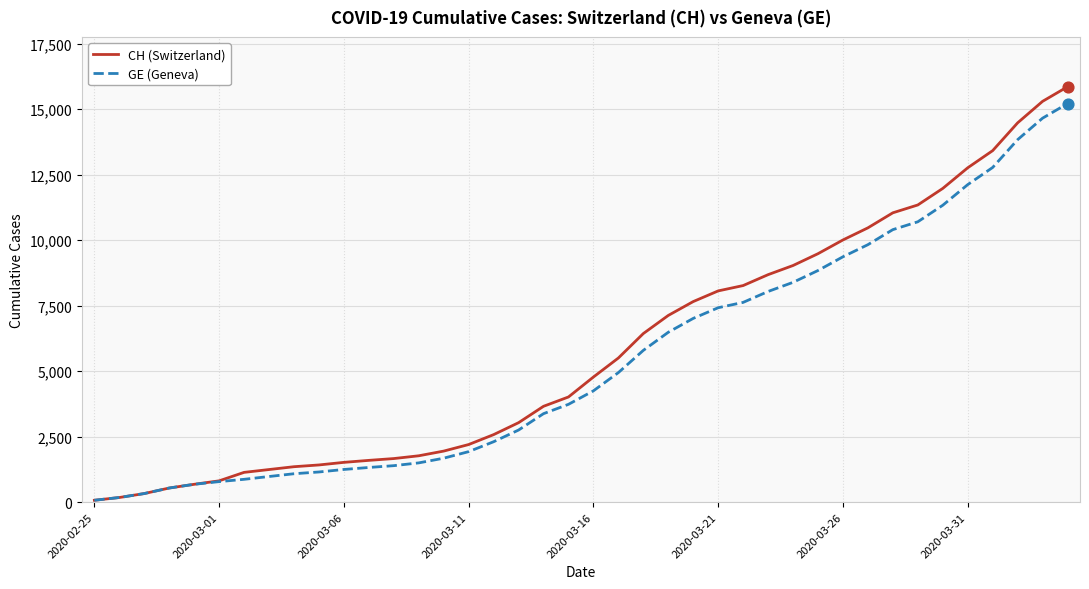

What is the maximum value for GE (Geneva)?

15208